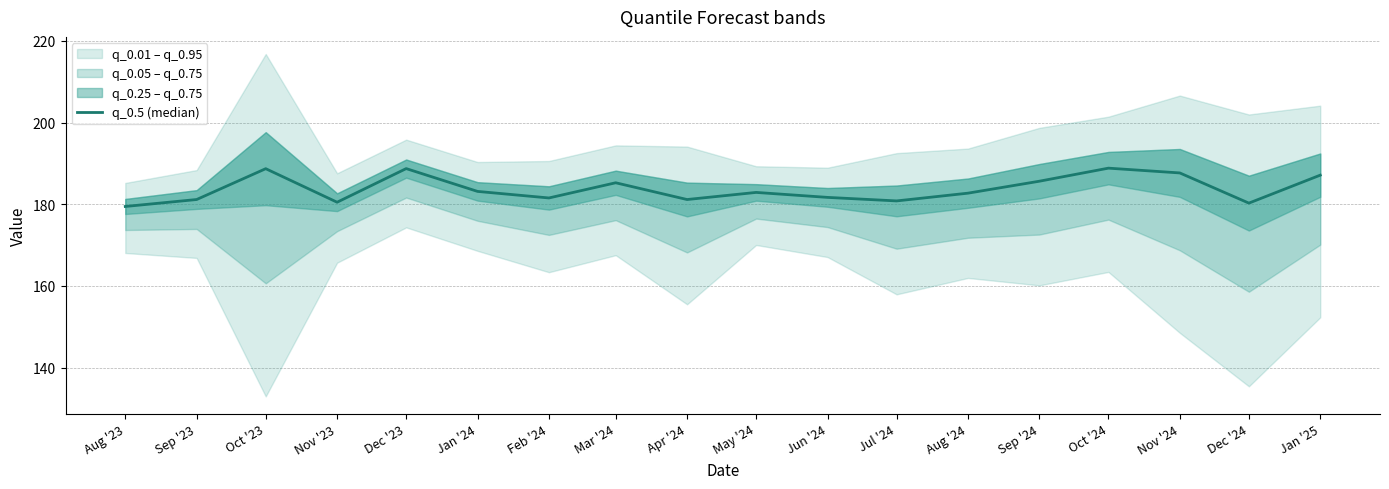

Which has a higher value, Mar '24 or Nov '24?

Nov '24